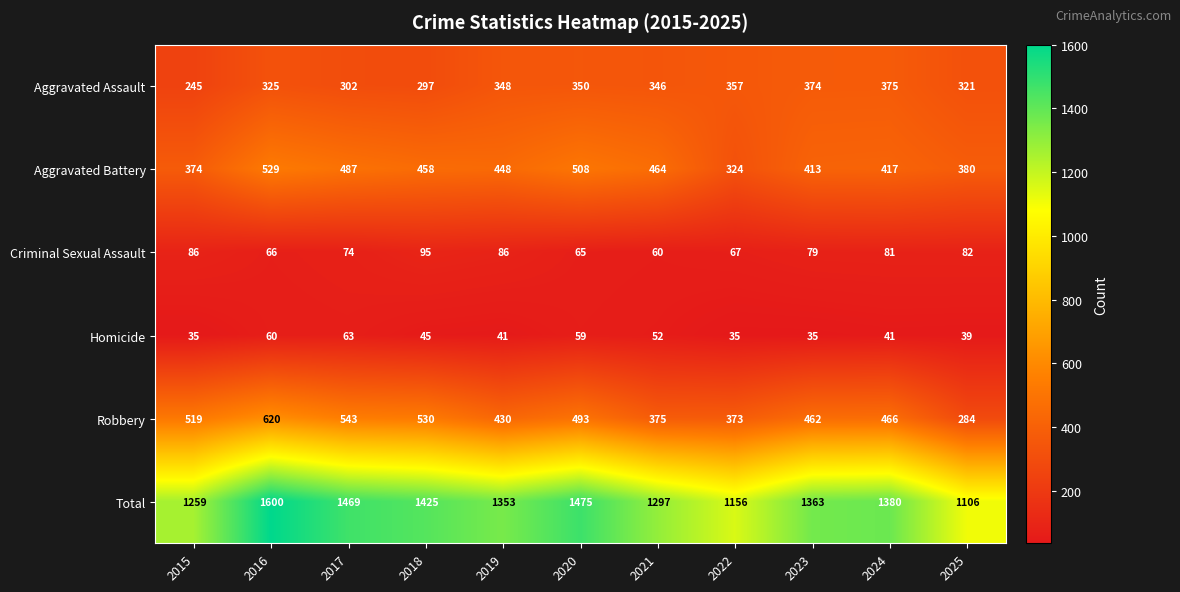

At which label does Aggravated Assault first exceed 346?

2019